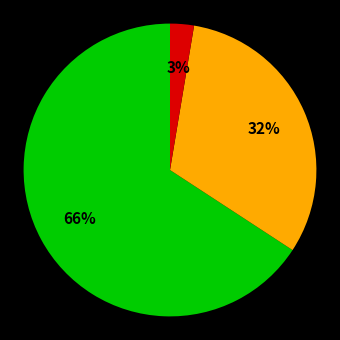

To the nearest percent, what is the average slice percentage?

33%